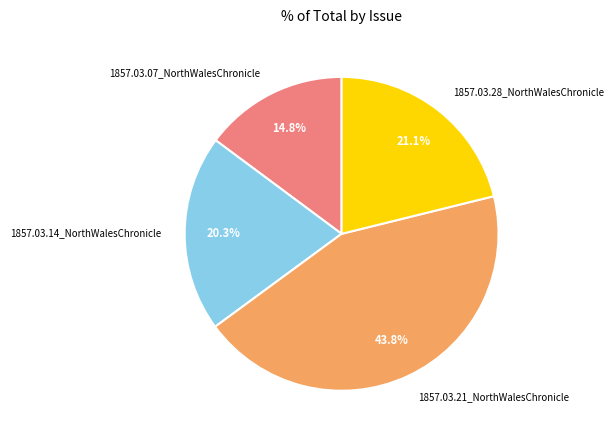

How many slices are in this pie chart?

4